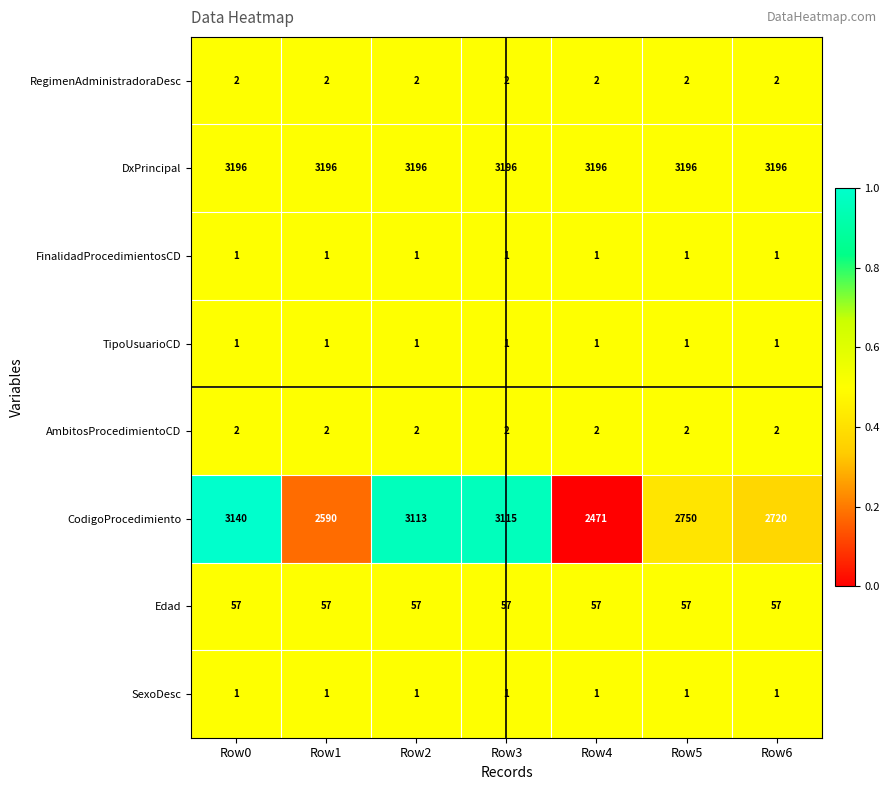

What is the total value across all series at Row4?

5731